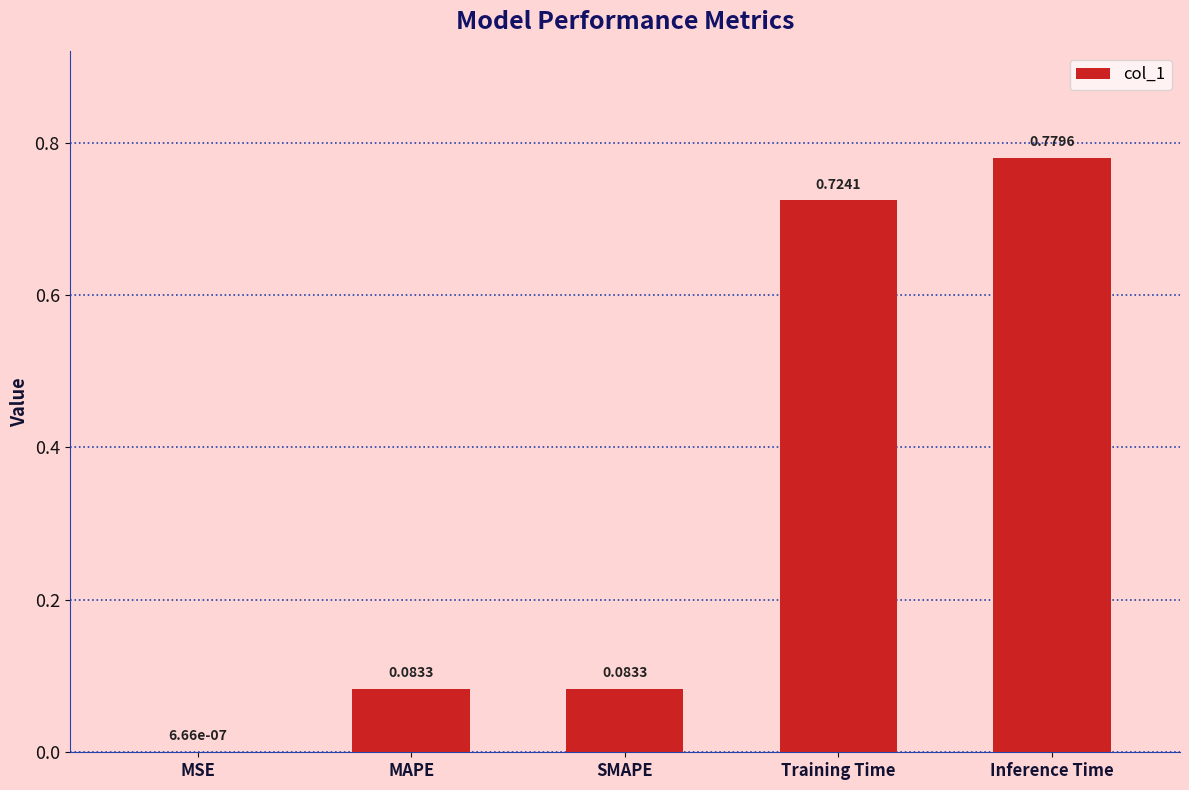

Where is the data nearest to the value 0?

MSE